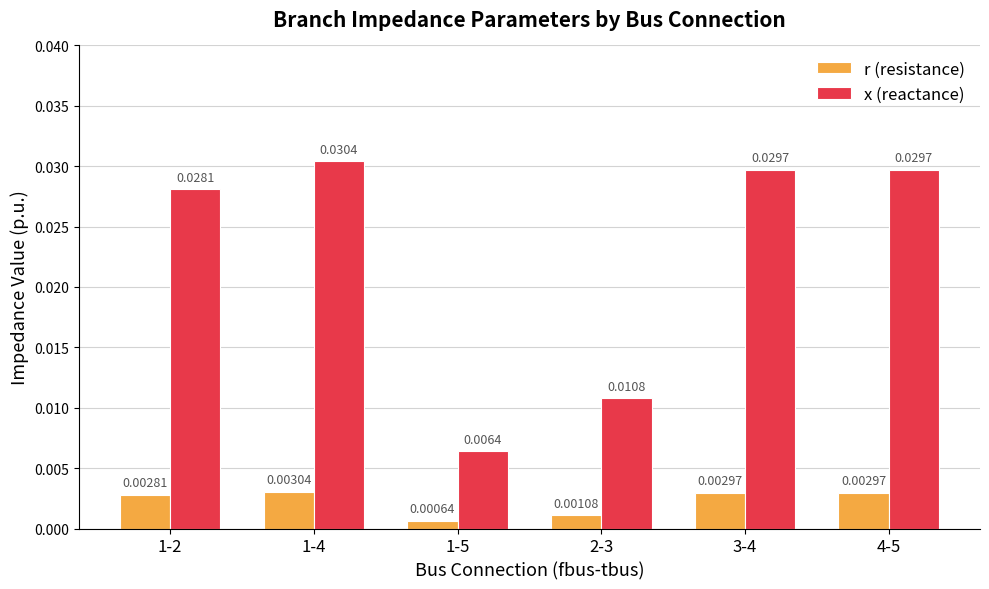

How many groups of bars are there?

6